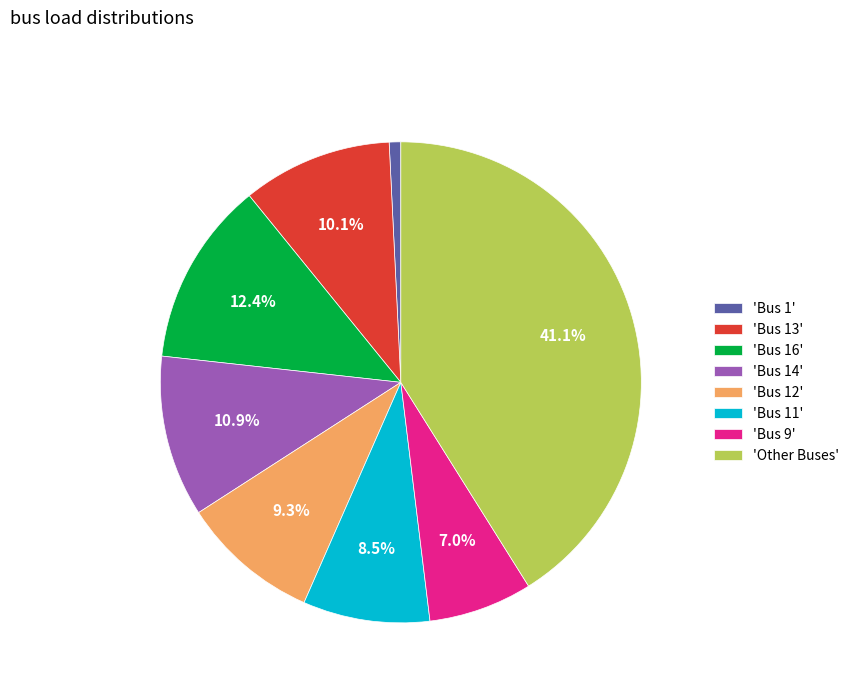

How many slices are in this pie chart?

8